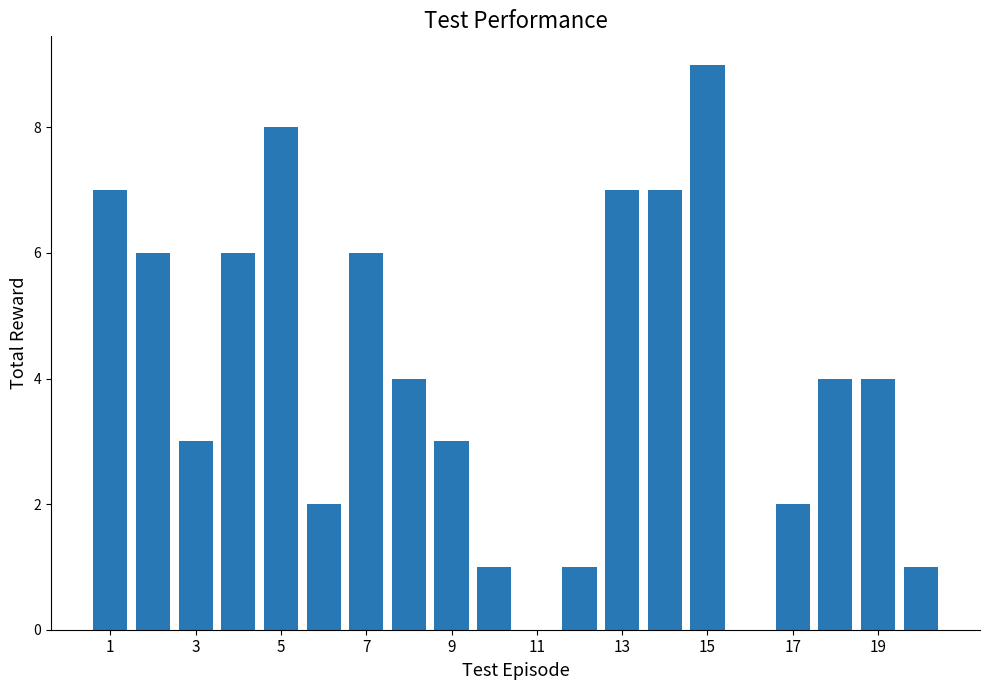

What is the greatest value displayed?

9